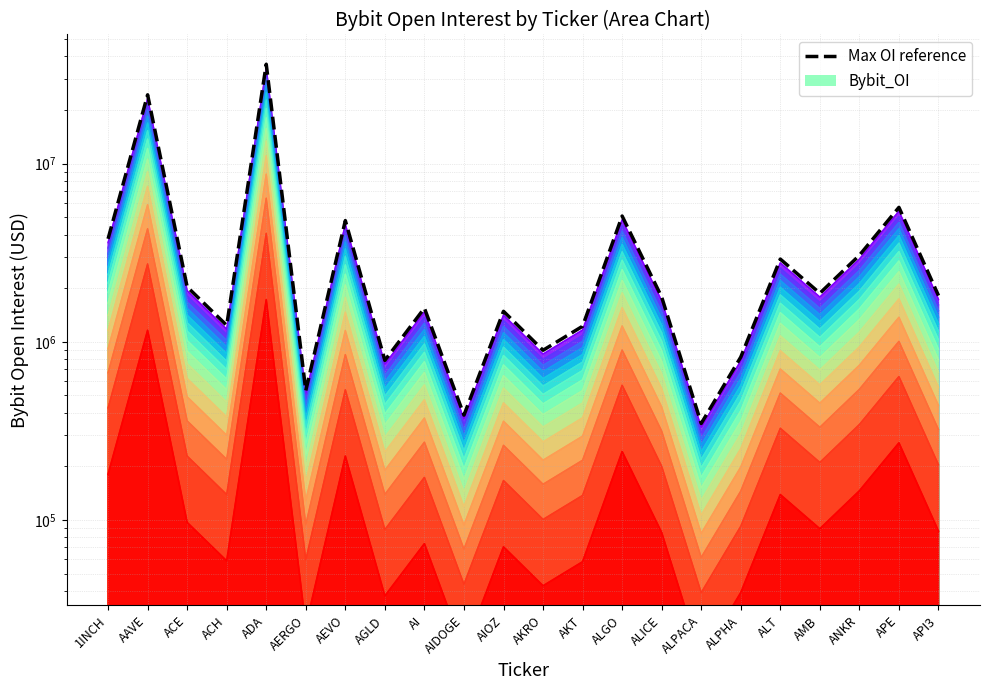

What is the sum of the values at AIDOGE and ALICE?

2170295.4